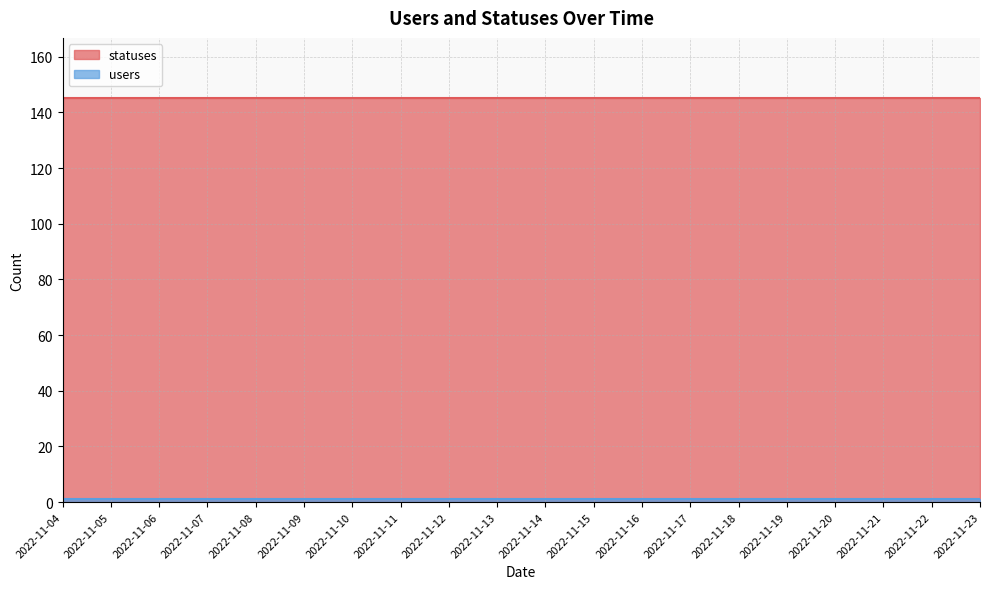

List the series in order of their peak value, highest first.

statuses, users